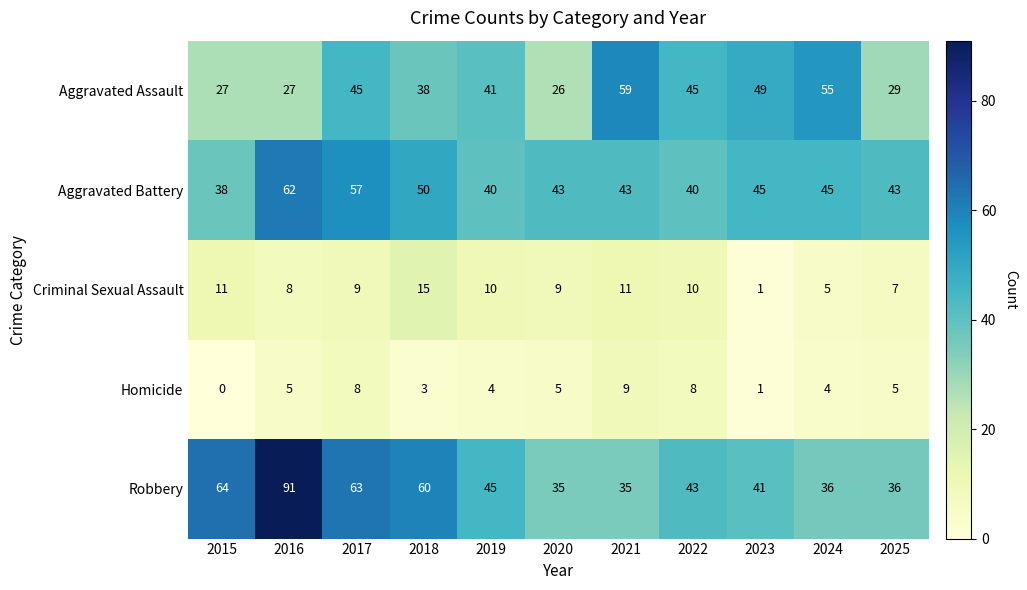

Which series has the widest spread of values?

Robbery